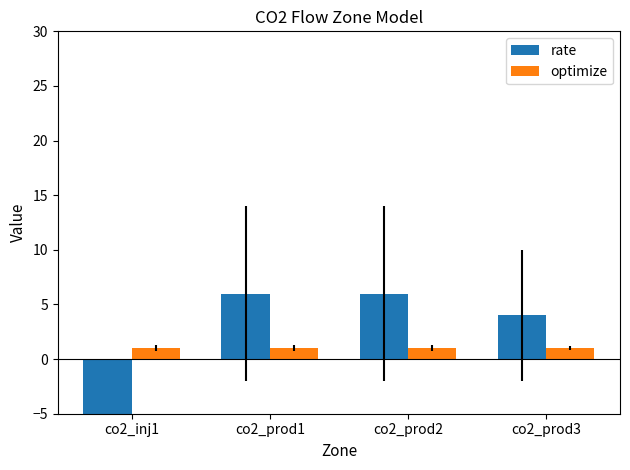

How many bars are there in each group?

2